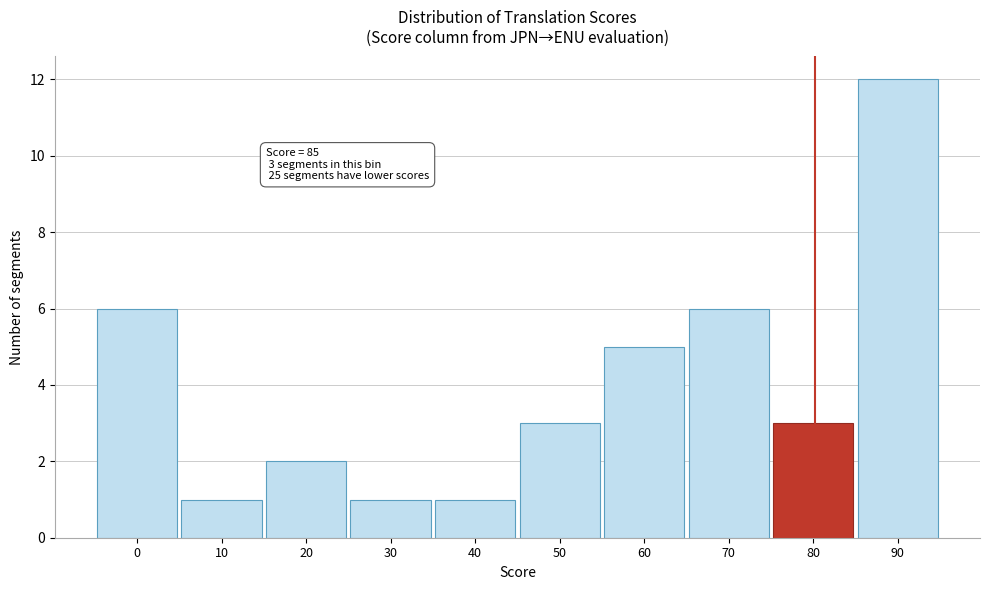

Reading left to right, list all the values displayed in this chart.

6	1	2	1	1	3	5	6	3	12